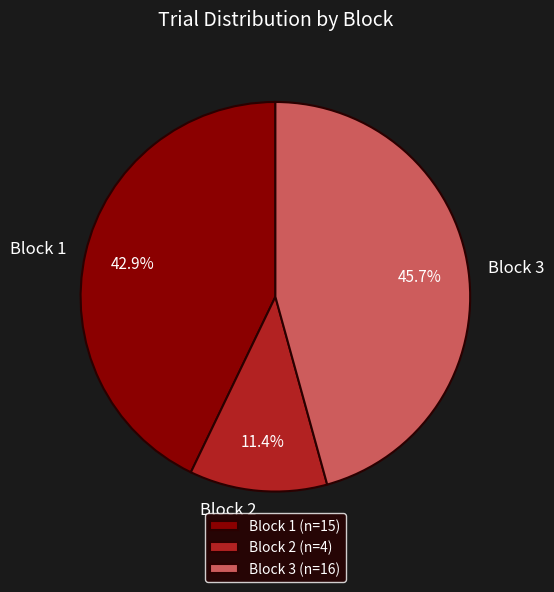

What percentage is the Block 1 slice, to the nearest percent?

43%